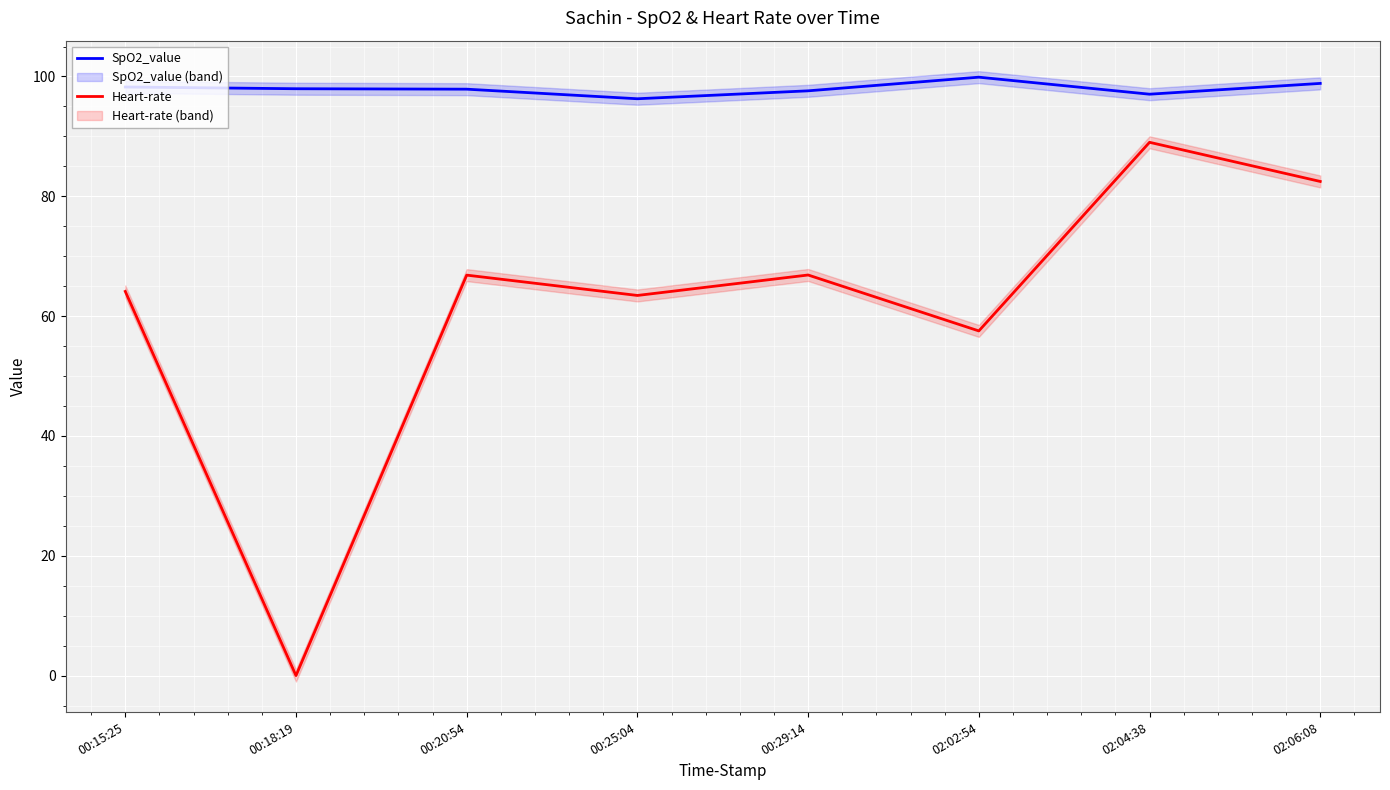

What is the maximum value shown in the chart?

99.9